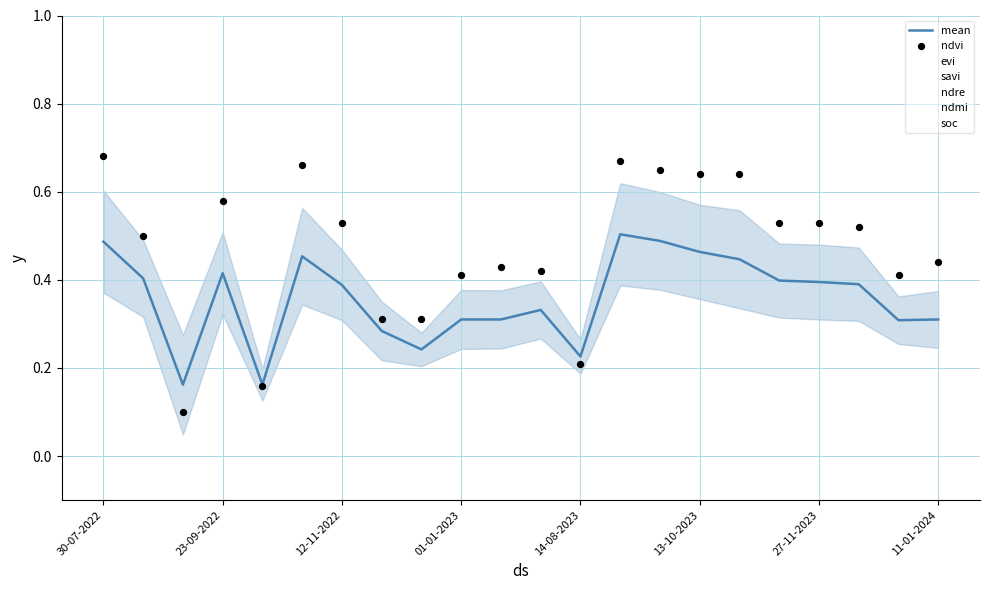

True or false: mean has a value of 0.2 at 30-07-2022.

False